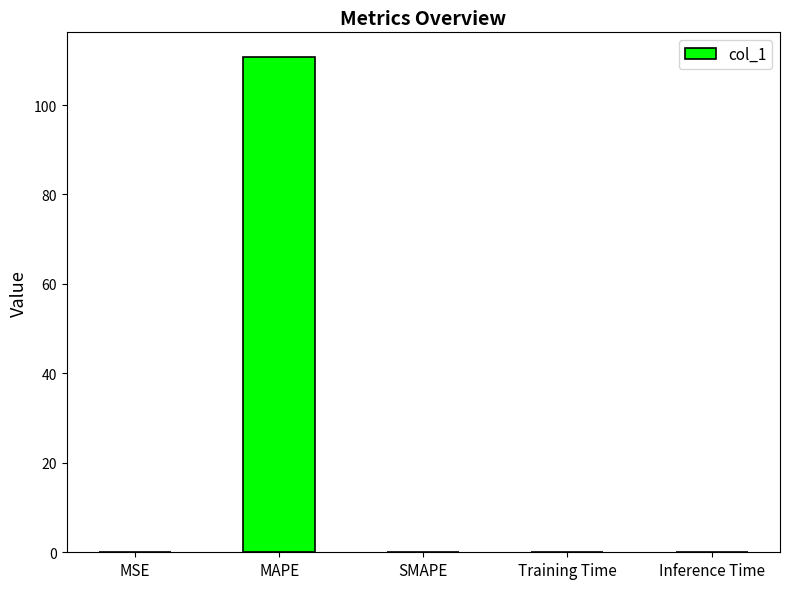

The chart shows a value of 0.0 at Inference Time. True or false?

True